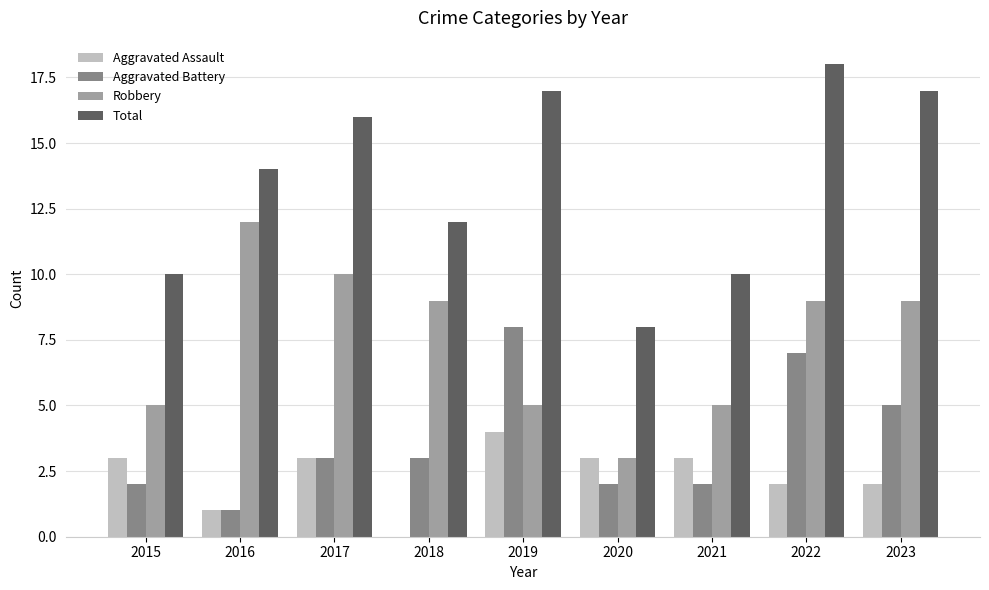

How many groups of bars are there?

9